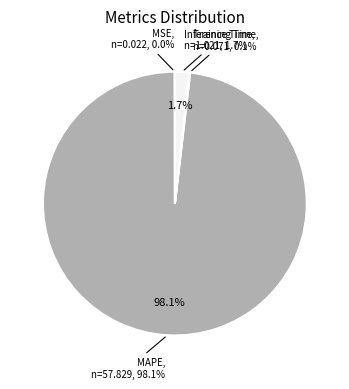

Count the number of slices in the pie.

4